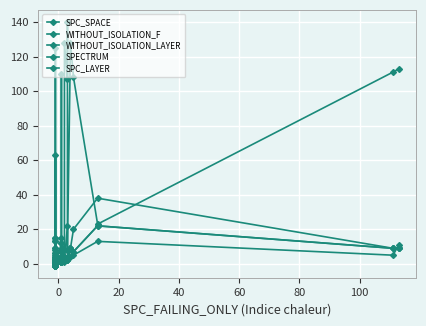

What is the label of the 31st point from the right?

20